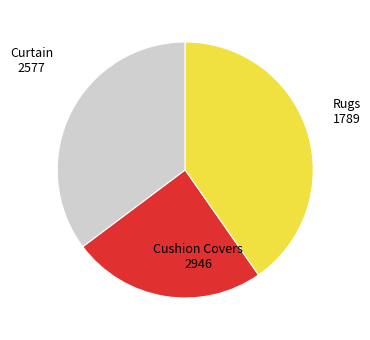

Is there any slice that represents more than half of the pie?

No